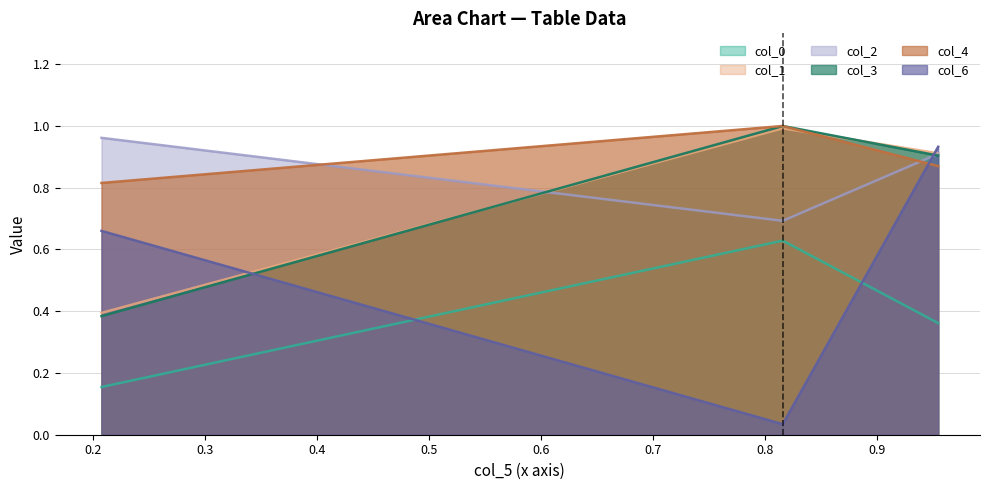

Reading right to left, transcribe all the data shown in this chart.

col_0: Row 2=0.4	Row 1=0.6	Row 0=0.2
col_1: Row 2=0.9	Row 1=1.0	Row 0=0.4
col_2: Row 2=0.9	Row 1=0.7	Row 0=1.0
col_3: Row 2=0.9	Row 1=1.0	Row 0=0.4
col_4: Row 2=0.9	Row 1=1.0	Row 0=0.8
col_6: Row 2=0.9	Row 1=0.0	Row 0=0.7